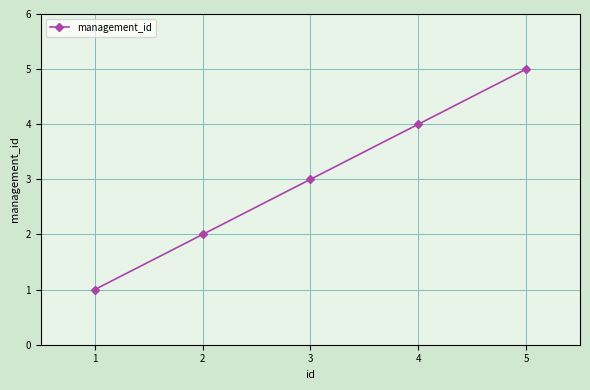

List the labels in order of value, smallest first.

1, 2, 3, 4, 5